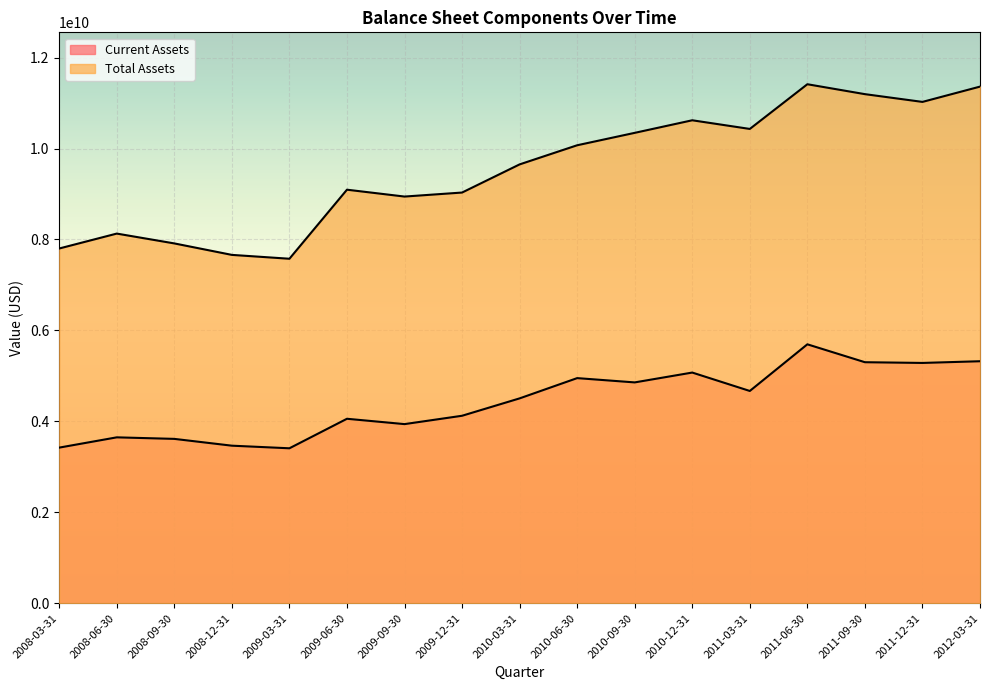

What is the value of the Total Assets point at the 5th from the left?

7575830000